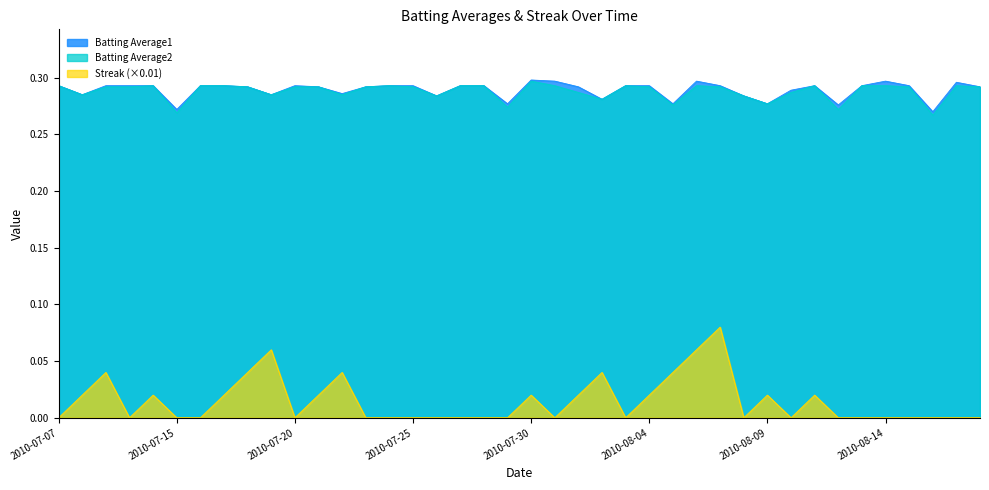

List the series in order of their peak value, highest first.

Batting Average1, Batting Average2, Streak